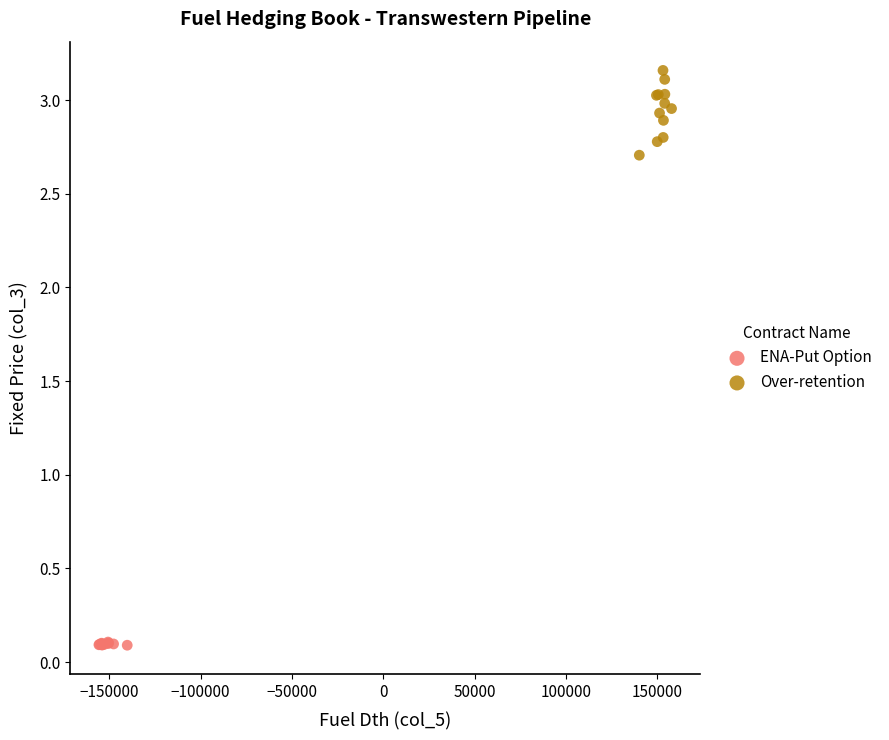

What are all the series names shown in the legend?

ENA-Put Option, Over-retention